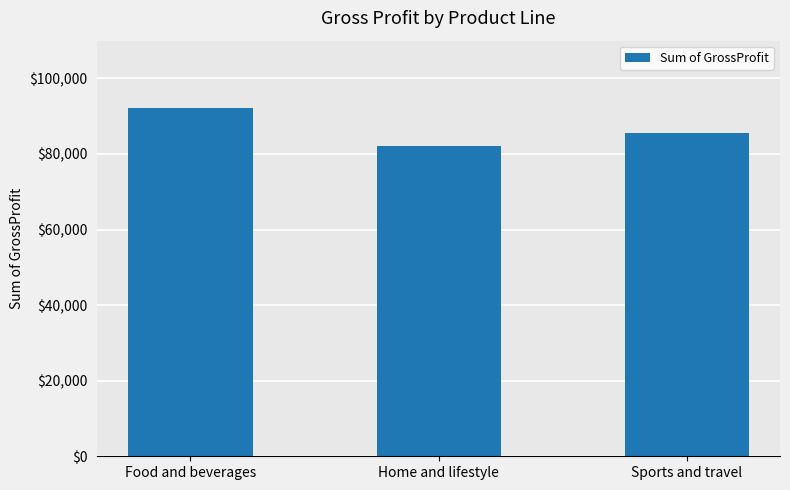

Reading right to left, extract all data points from this chart.

Sports and travel=85531.2	Home and lifestyle=82221.1	Food and beverages=92049.4